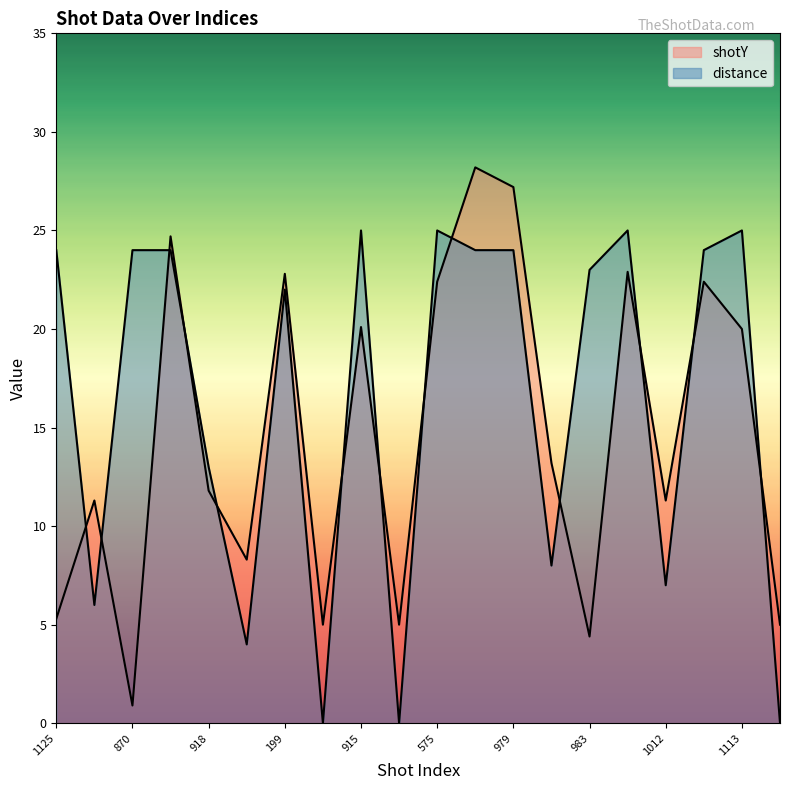

What is the difference between the shotY values at 915 and 199?

2.7